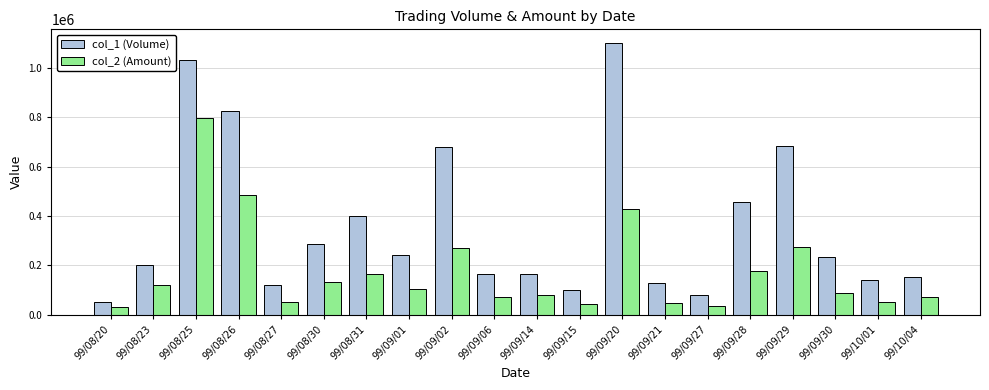

What is the spread (max minus min) of values at 99/09/15?

56170